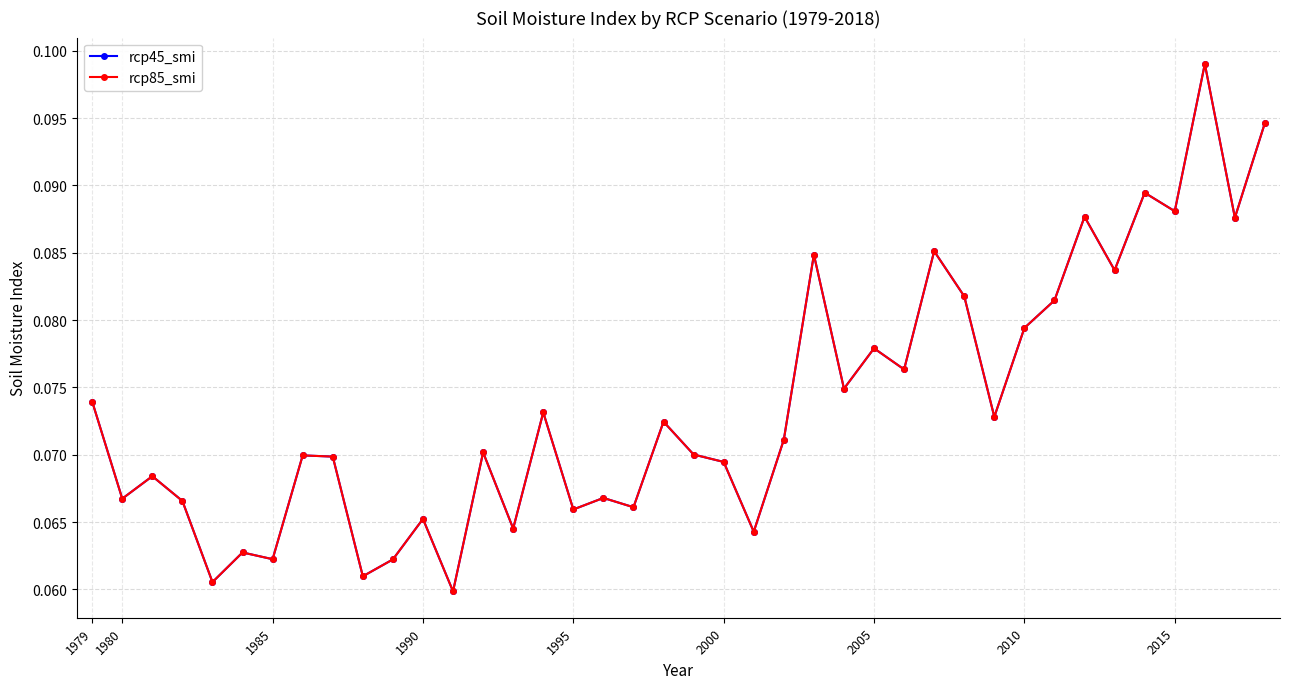

Reading left to right, extract all data points from this chart.

rcp45_smi: 0.1	0.1	0.1	0.1	0.1	0.1	0.1	0.1	0.1	0.1	0.1	0.1	0.1	0.1	0.1	0.1	0.1	0.1	0.1	0.1	0.1	0.1	0.1	0.1	0.1	0.1	0.1	0.1	0.1	0.1	0.1	0.1	0.1	0.1	0.1	0.1	0.1	0.1	0.1	0.1
rcp85_smi: 0.1	0.1	0.1	0.1	0.1	0.1	0.1	0.1	0.1	0.1	0.1	0.1	0.1	0.1	0.1	0.1	0.1	0.1	0.1	0.1	0.1	0.1	0.1	0.1	0.1	0.1	0.1	0.1	0.1	0.1	0.1	0.1	0.1	0.1	0.1	0.1	0.1	0.1	0.1	0.1